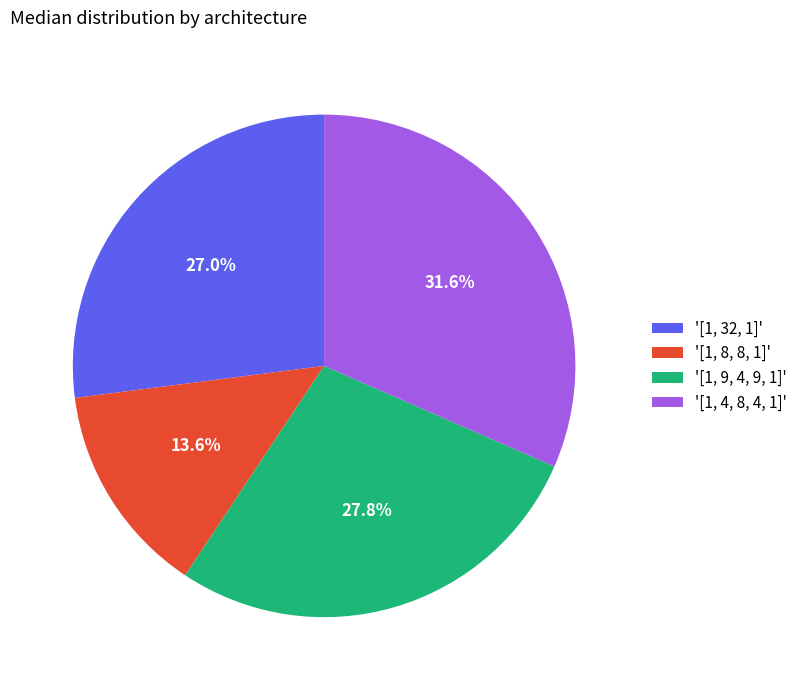

Which slice is the largest?

'[1, 4, 8, 4, 1]'